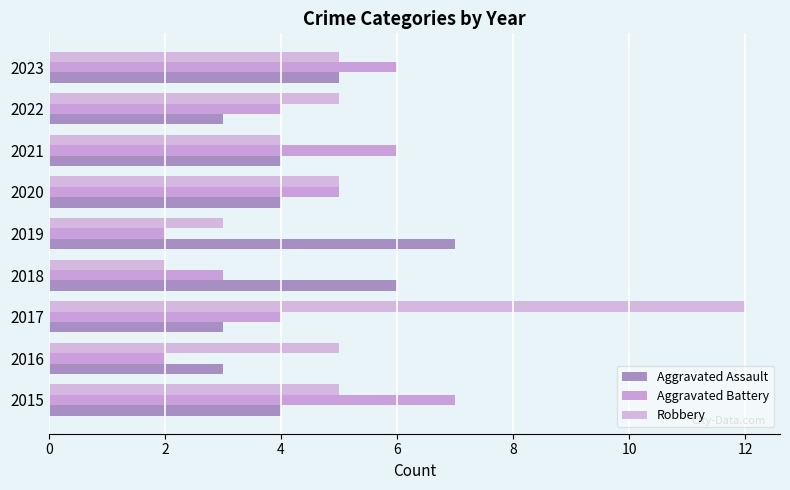

How many distinct data groups are displayed?

3